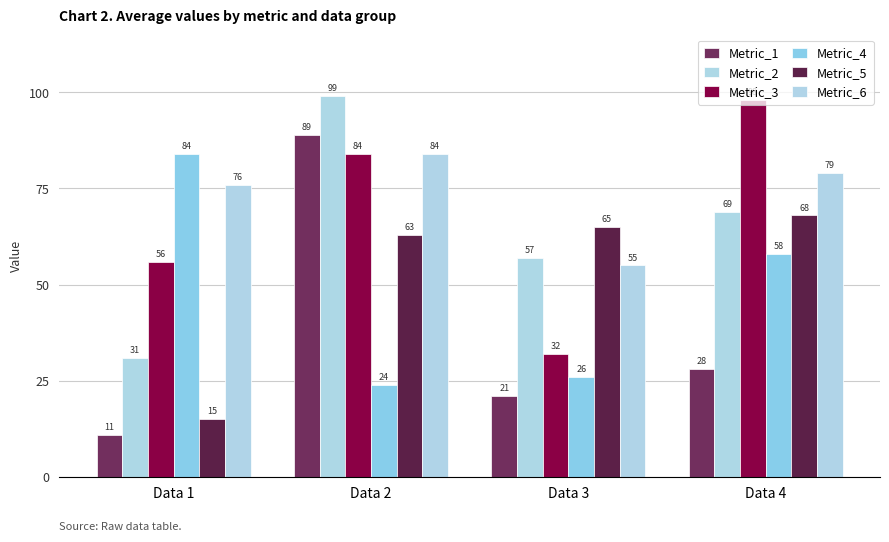

Reading right to left, transcribe all the data shown in this chart.

Metric_1: 28	21	89	11
Metric_2: 69	57	99	31
Metric_3: 98	32	84	56
Metric_4: 58	26	24	84
Metric_5: 68	65	63	15
Metric_6: 79	55	84	76